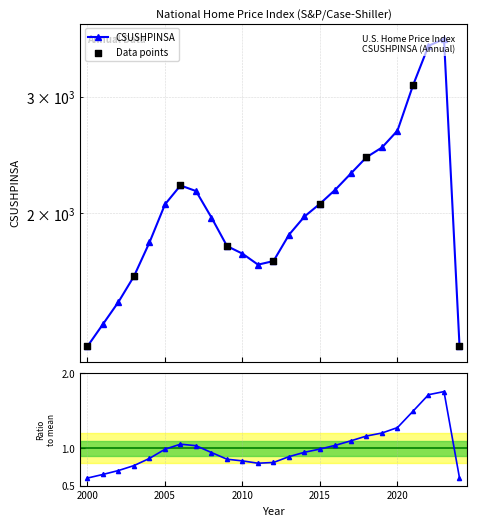

Which has a higher value, 2002 or 2021?

2021